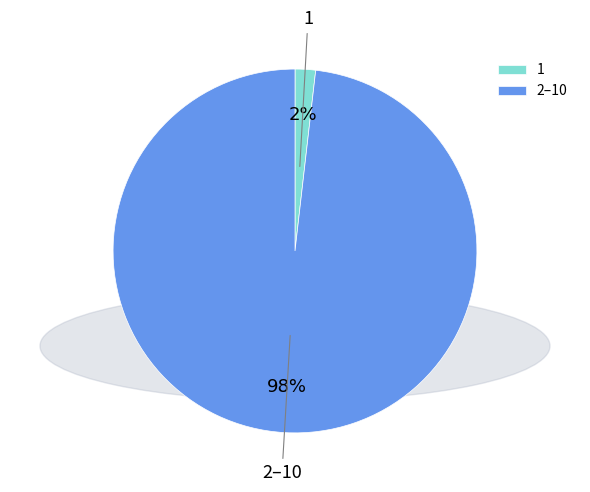

To the nearest percent, what is the combined percentage of 1 and 2–10?

100%